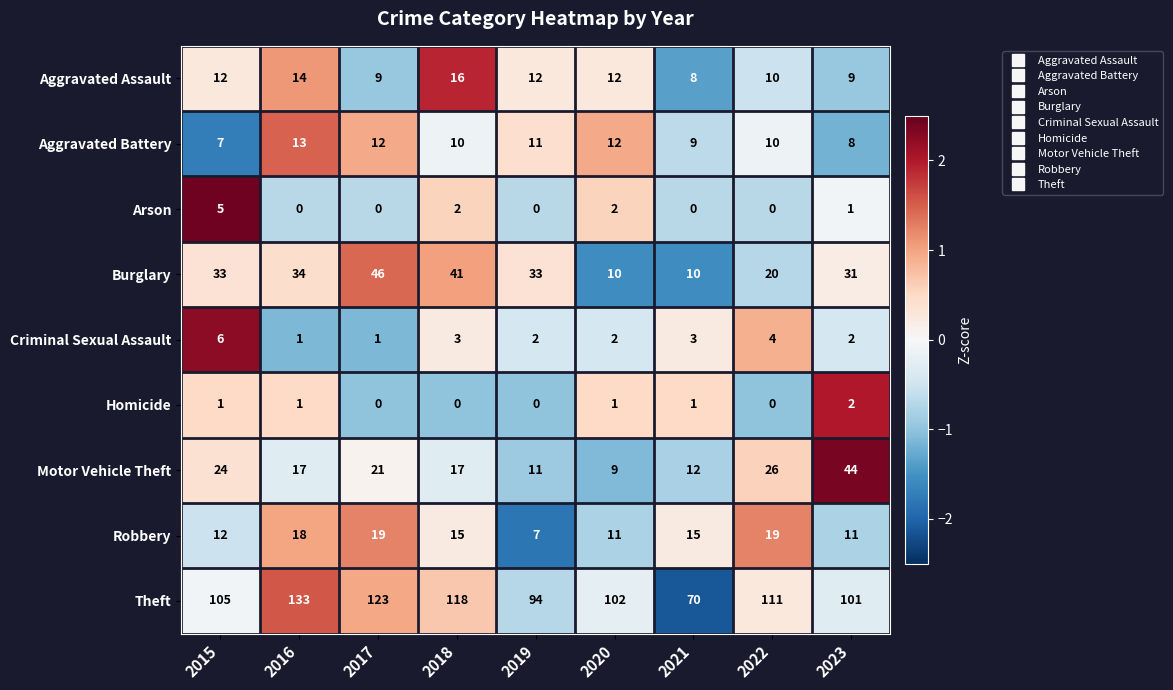

At which category does the chart reach its peak across all series?

2016